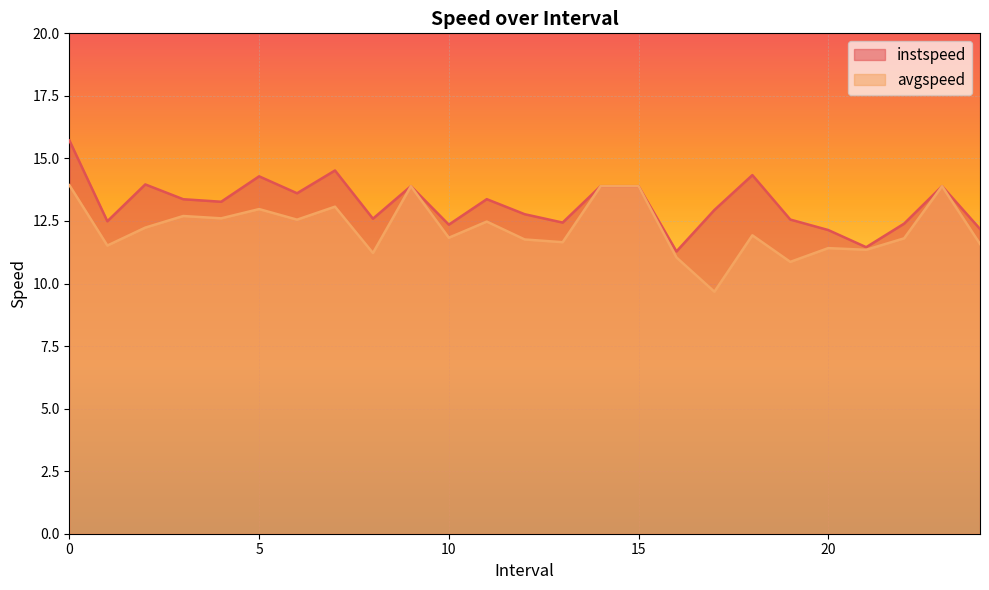

Between 5.0 and 16.0, which is larger?

5.0